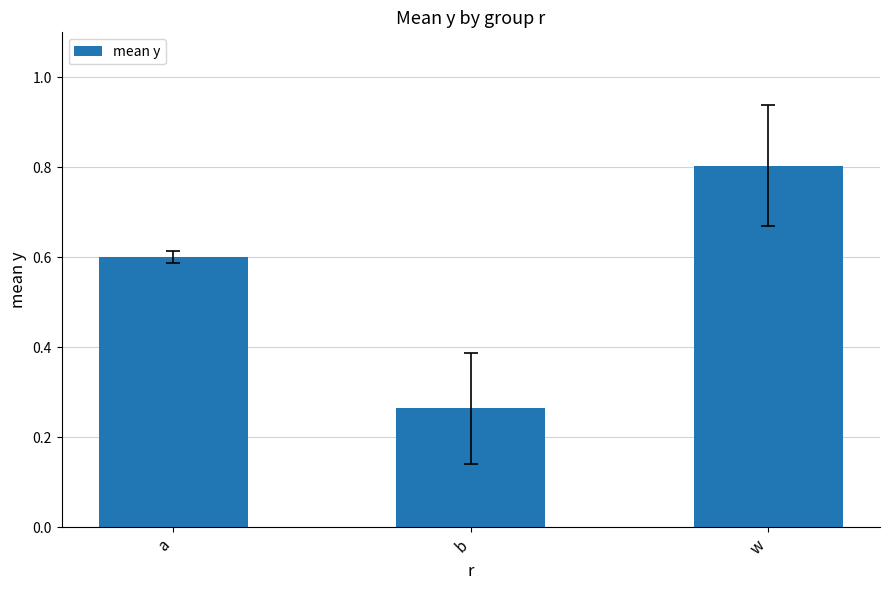

The chart shows a value of 1.1 at w. True or false?

False